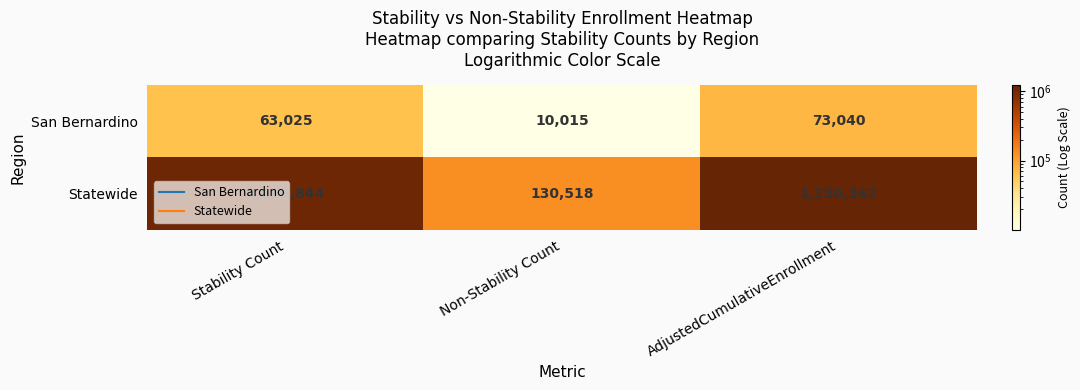

Is it true that San Bernardino equals 19421 at Stability Count?

False